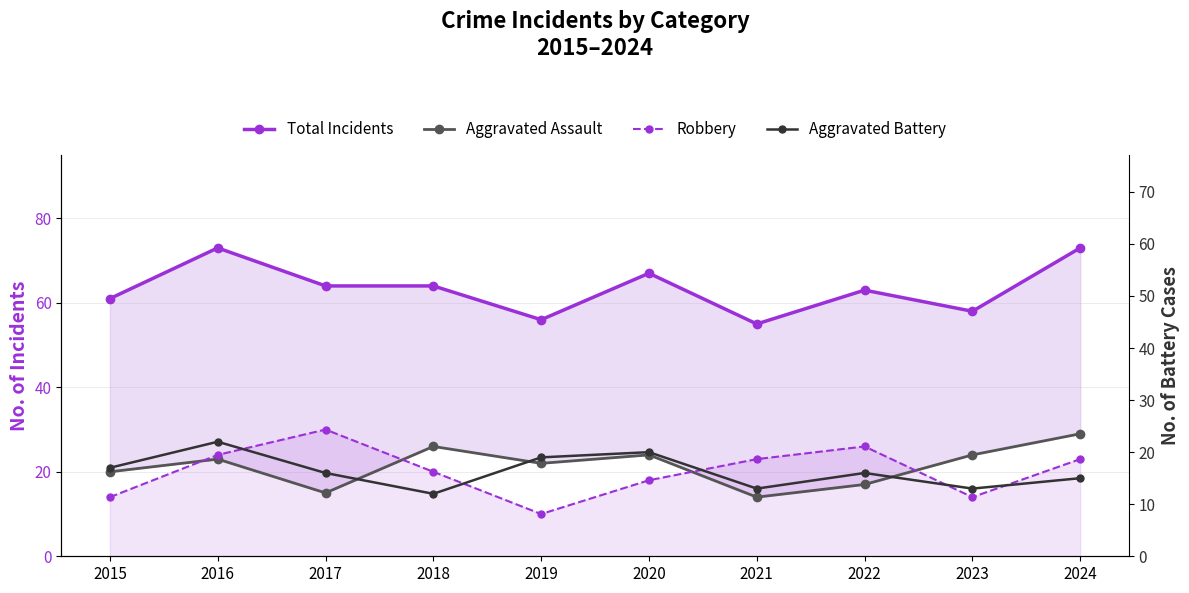

What is the value of the Robbery point at the 8th from the left?

26